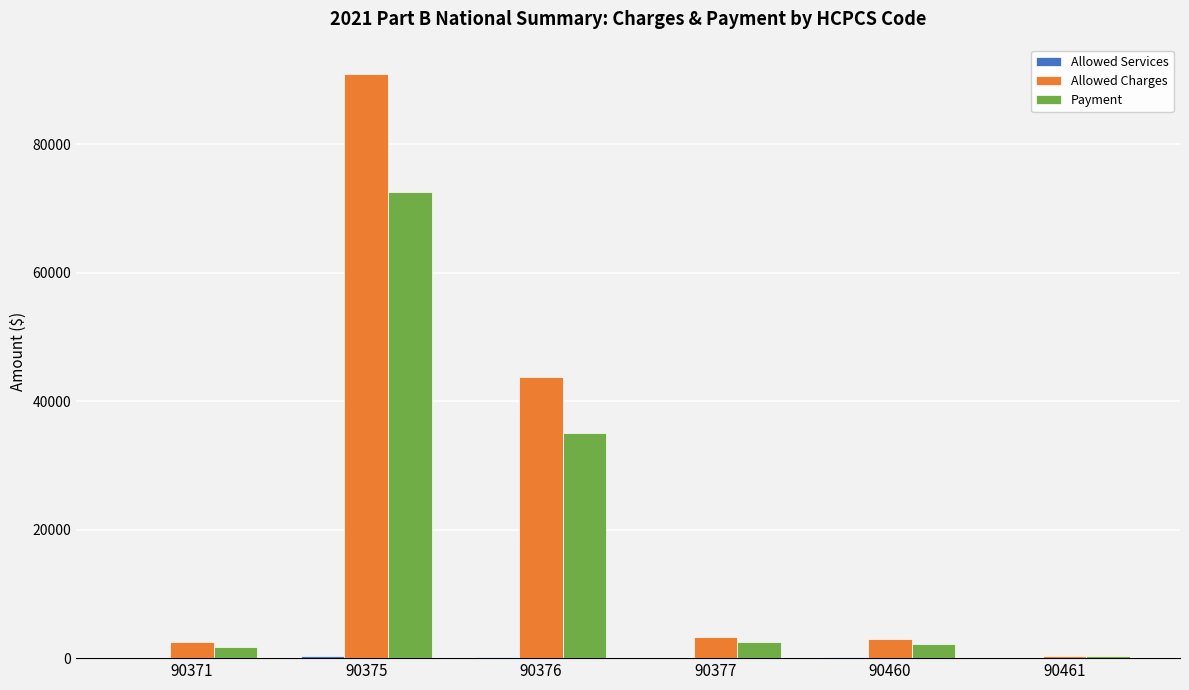

The Allowed Charges series shows 34591.1 at 90375. True or false?

False